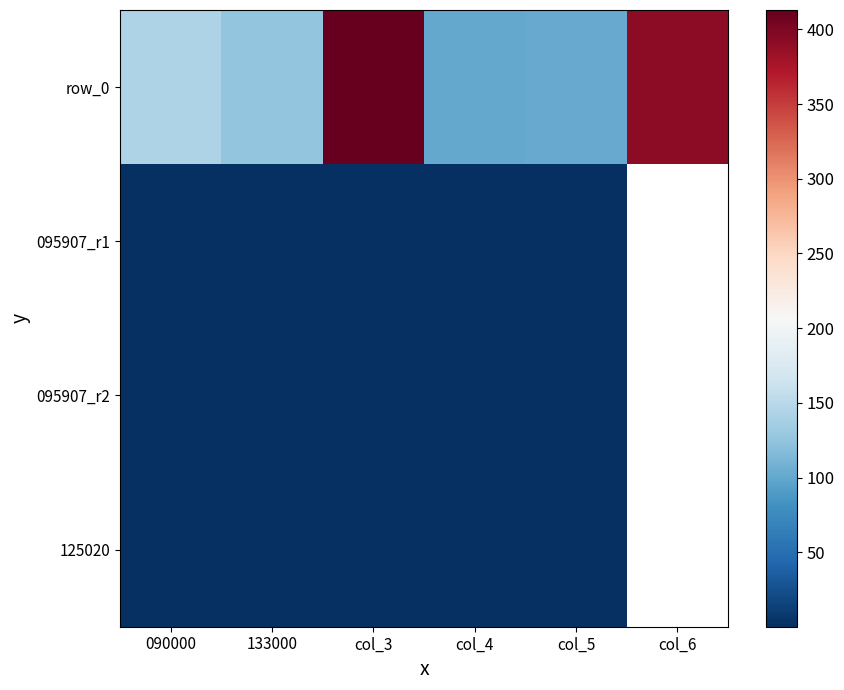

Which category has the lowest value in the row_0 series?

col_4